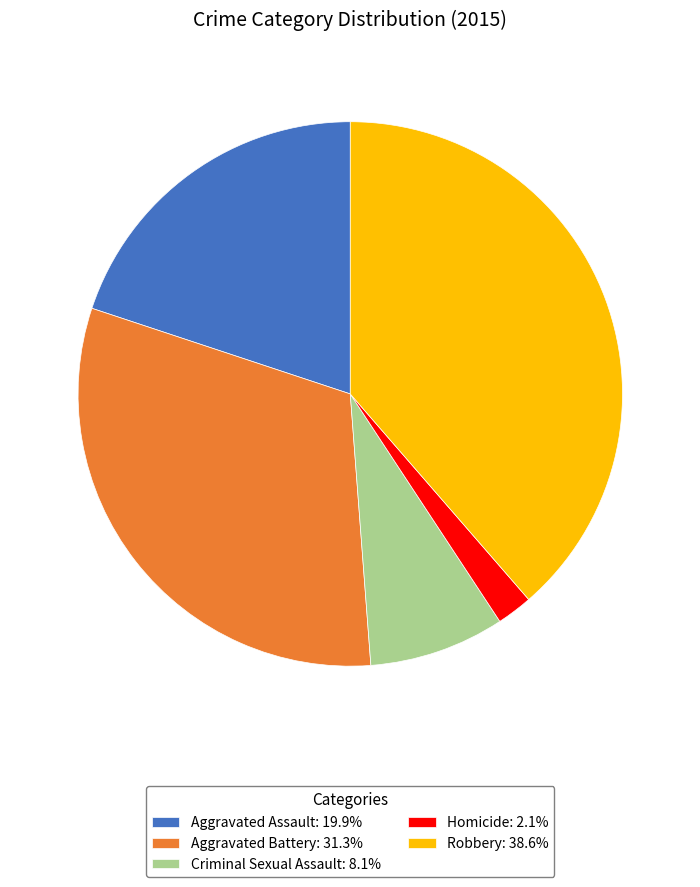

What is the ratio of the value at Criminal Sexual Assault: 8.1% to the value at Aggravated Battery: 31.3%?

0.3